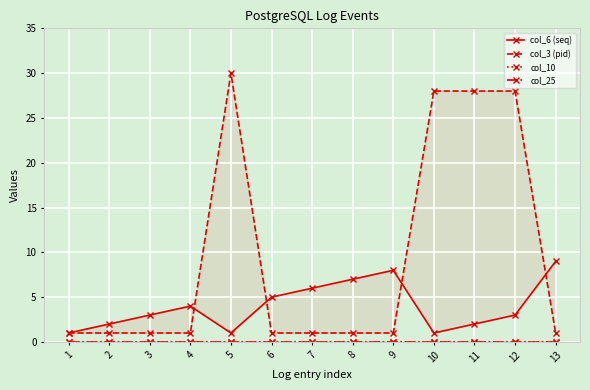

Which has a higher value, 2 or 10?

2